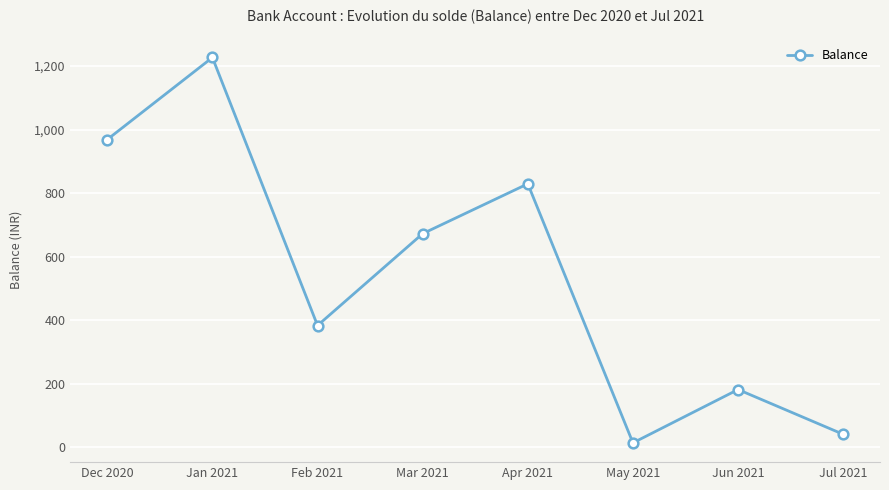

What is the difference between the maximum and second lowest values?

1186.9